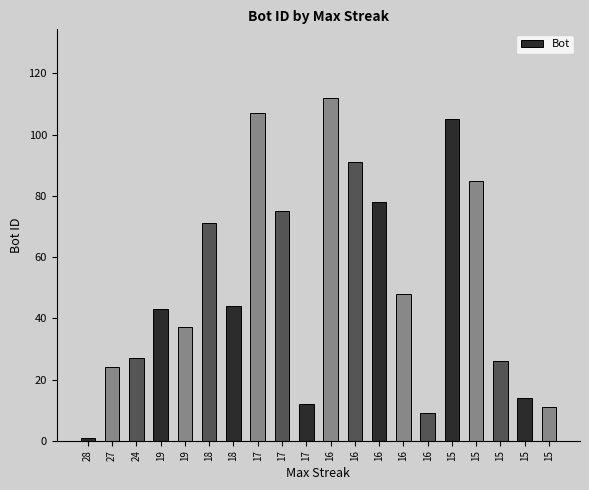

Count the number of data series in this chart.

1